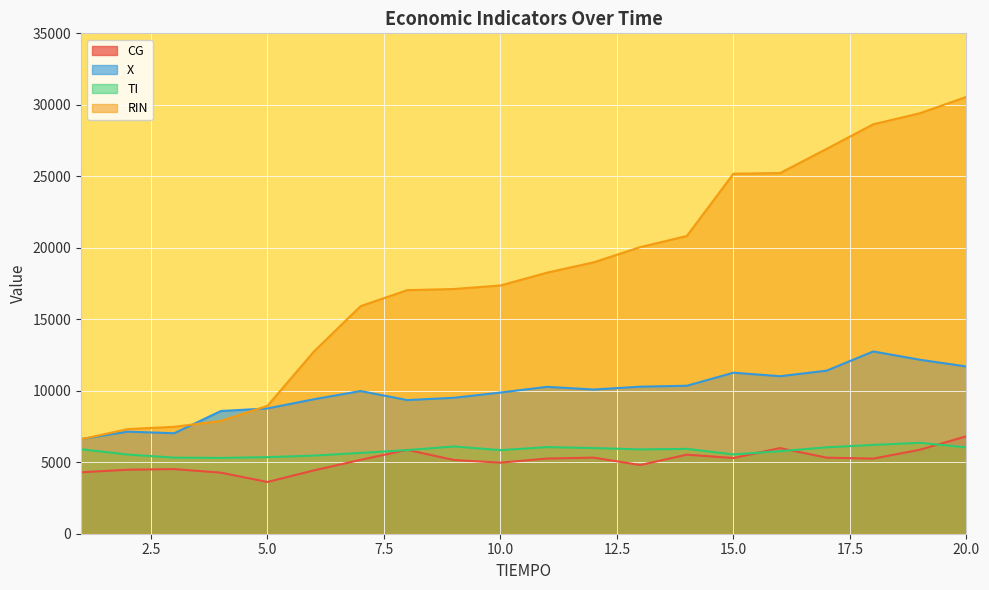

Read the RIN value at 8.

17037.6